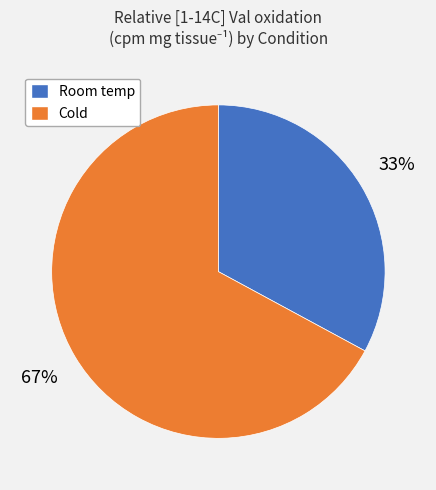

The Cold slice represents 30% of the pie. True or false?

False